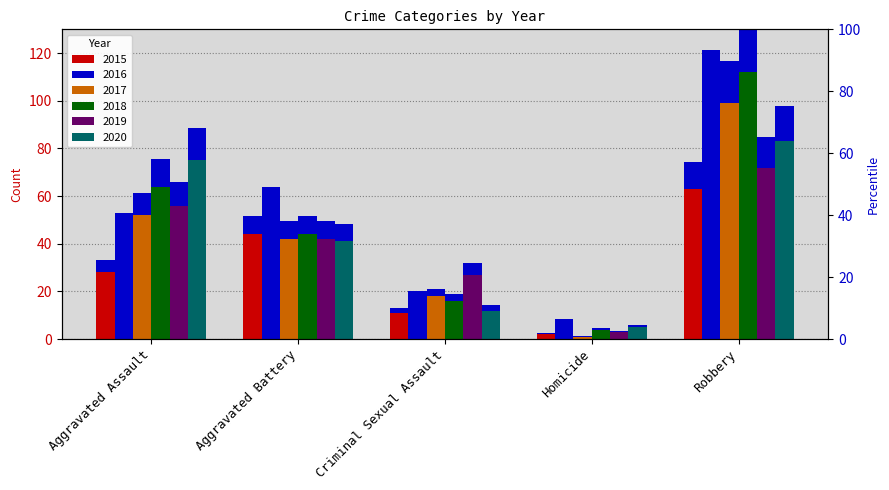

What is the difference between the 2015 values at Robbery and Aggravated Battery?

19